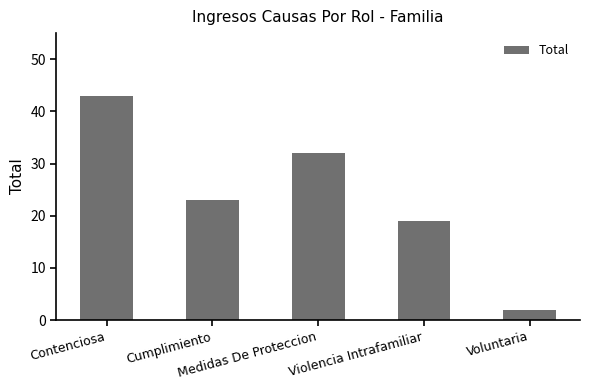

What is the label of the 2nd bar from the left?

Cumplimiento